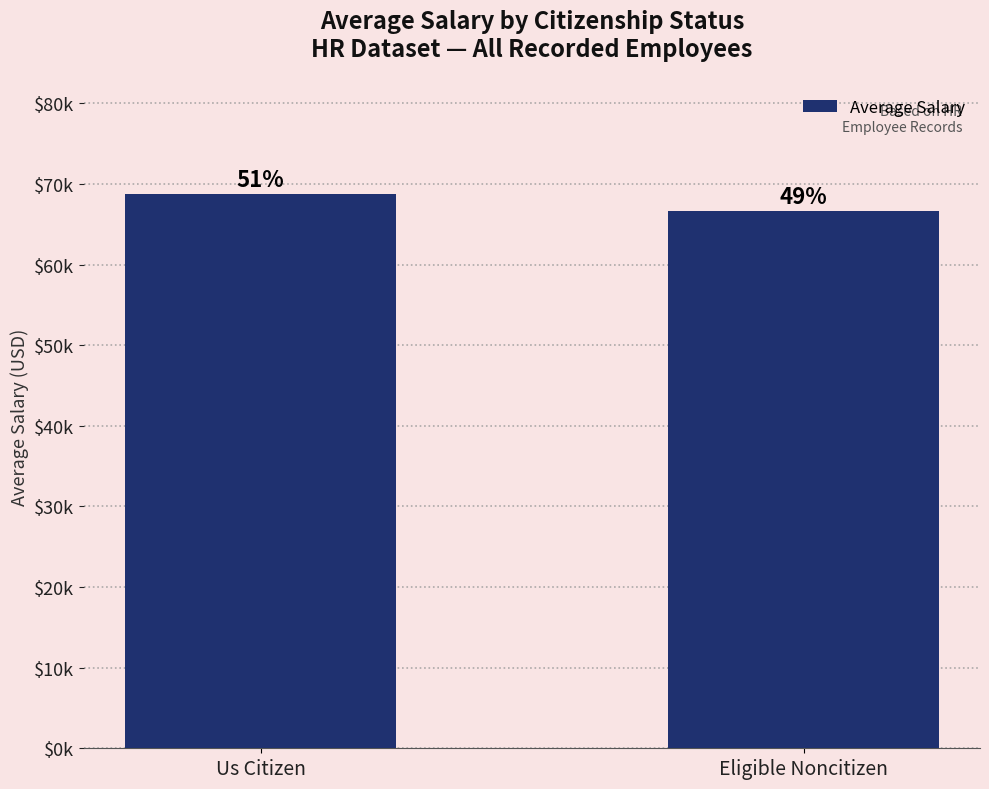

Which category has the lowest value across all series?

Eligible Noncitizen